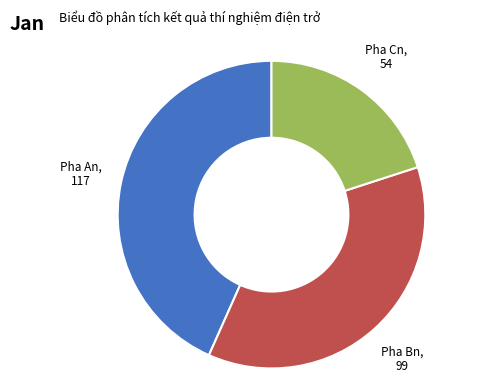

Does any single category account for the majority?

No